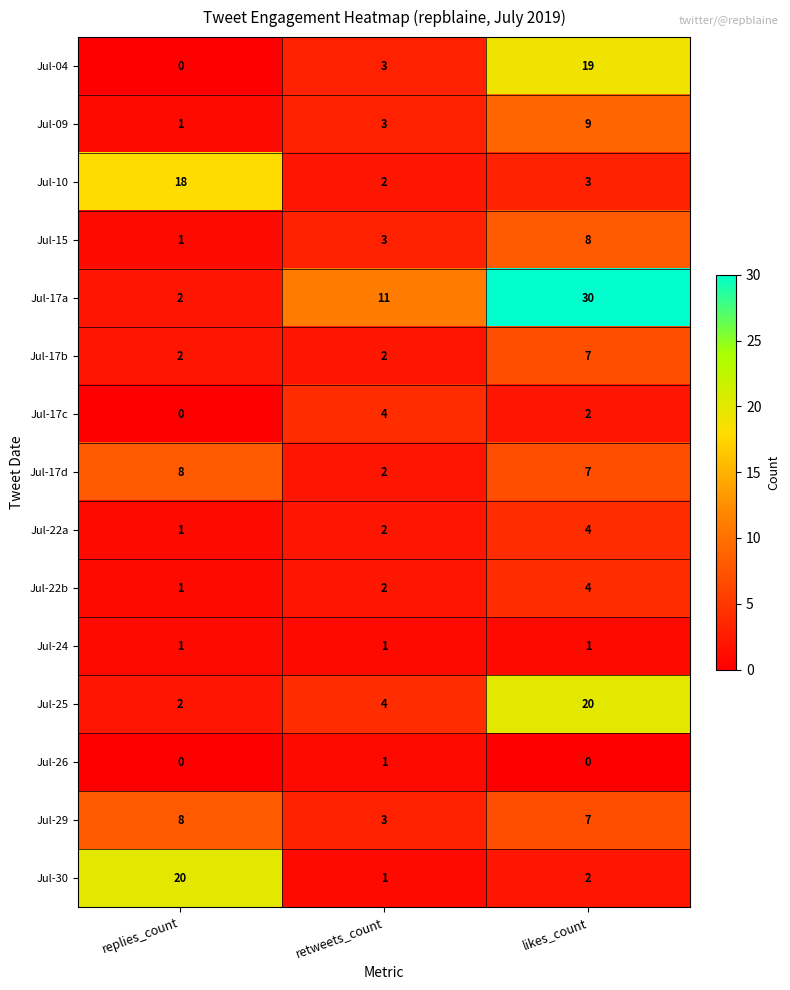

At how many categories does at least one series exceed 14?

2